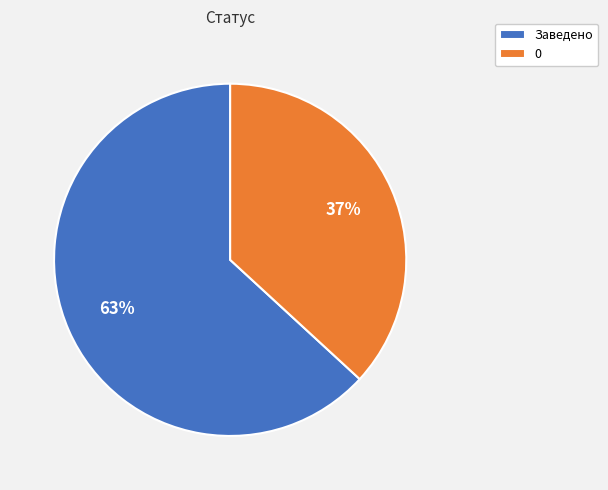

Count the number of slices in the pie.

2